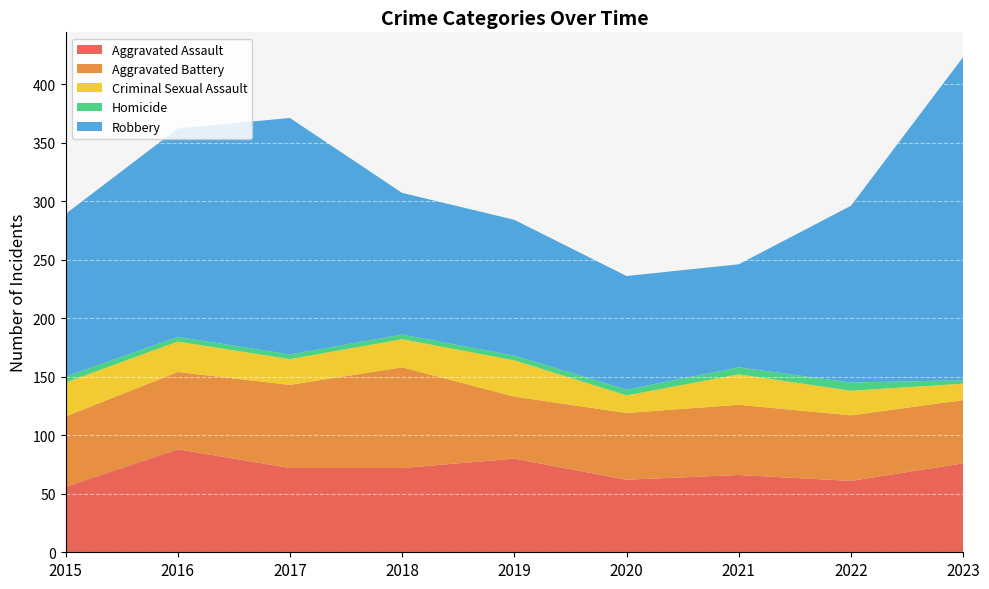

Reading left to right, transcribe all the data shown in this chart.

Aggravated Assault: 56	88	72	72	80	62	66	61	76
Aggravated Battery: 60	66	71	86	53	57	60	56	54
Criminal Sexual Assault: 29	26	22	24	31	15	26	21	14
Homicide: 5	4	4	4	4	5	6	7	3
Robbery: 139	178	202	121	116	97	88	151	276